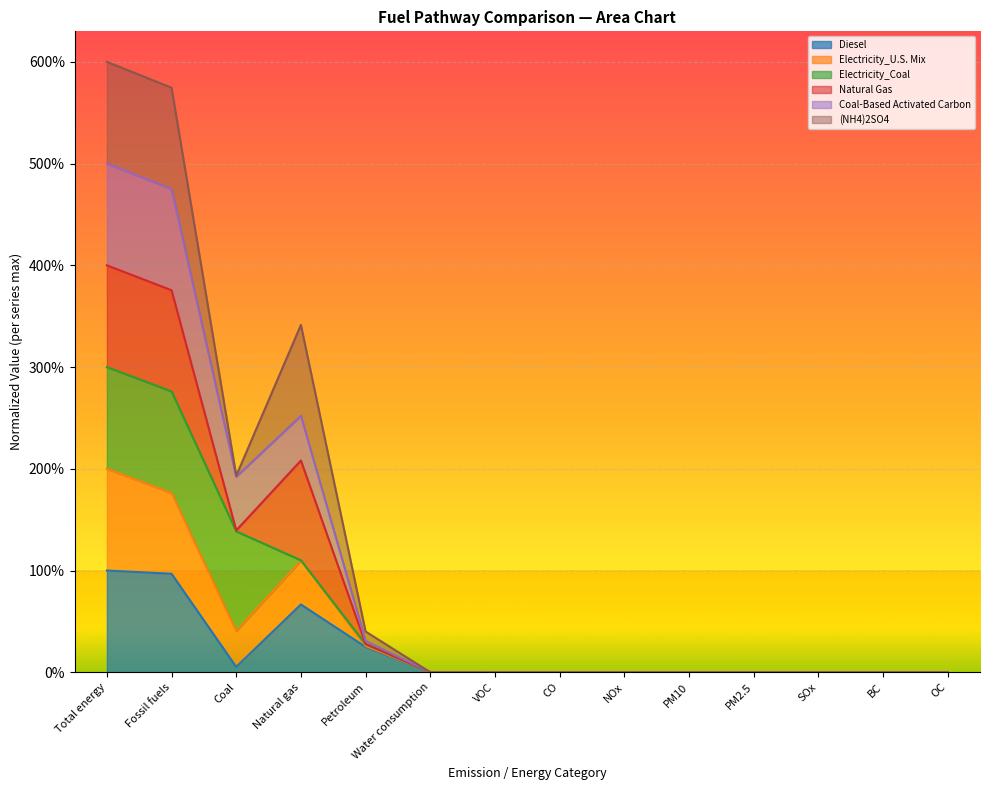

Is it true that Diesel equals 1.0 at Fossil fuels?

True